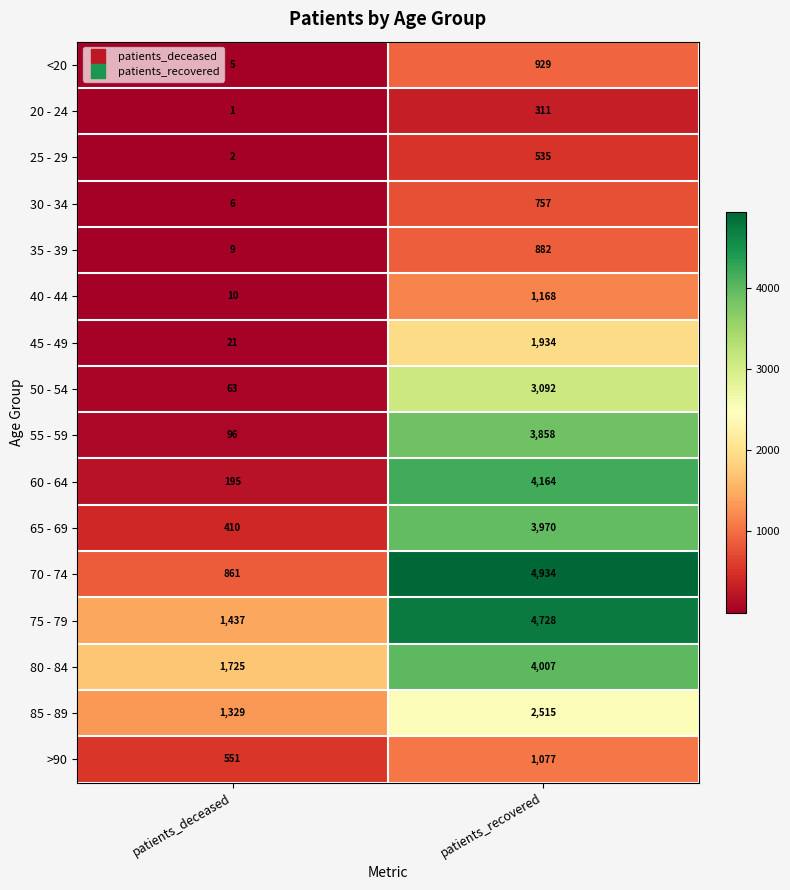

What is the approximate value of >90 at patients_deceased, to the nearest 10?

550